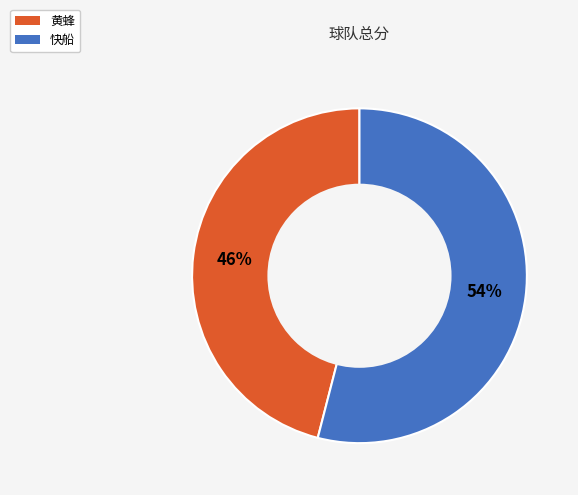

To the nearest percent, what is the average slice percentage?

50%